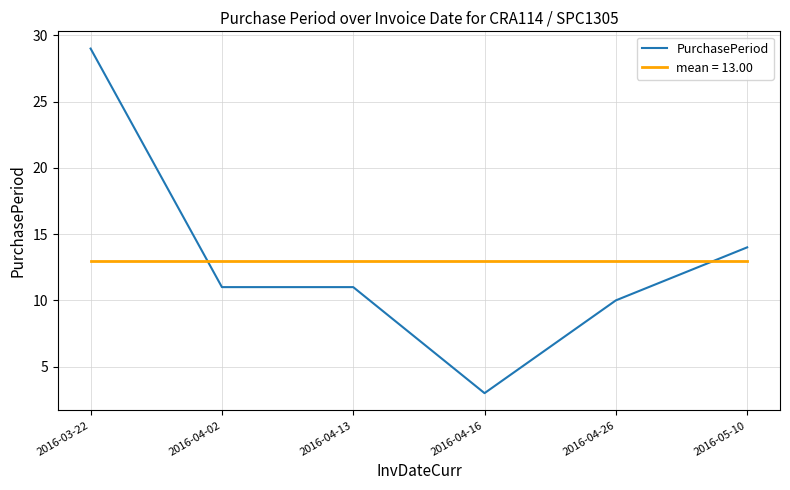

What is the maximum value shown in the chart?

29